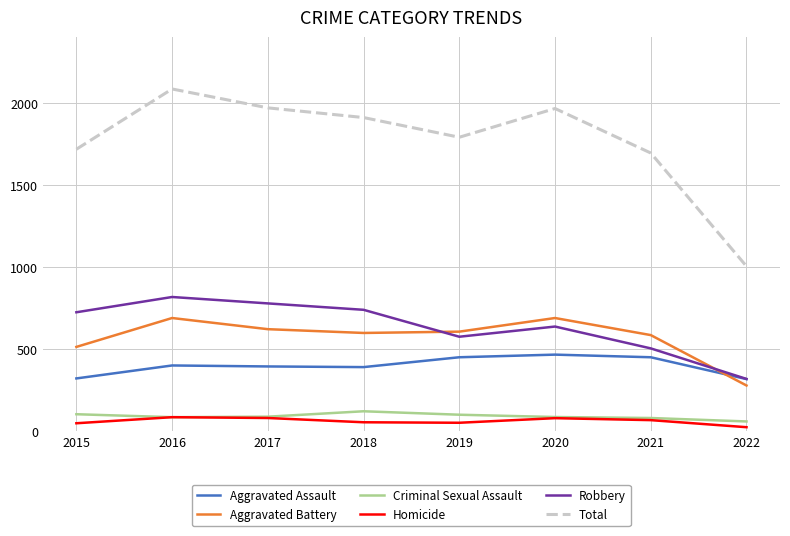

Which series has the widest spread of values?

Total